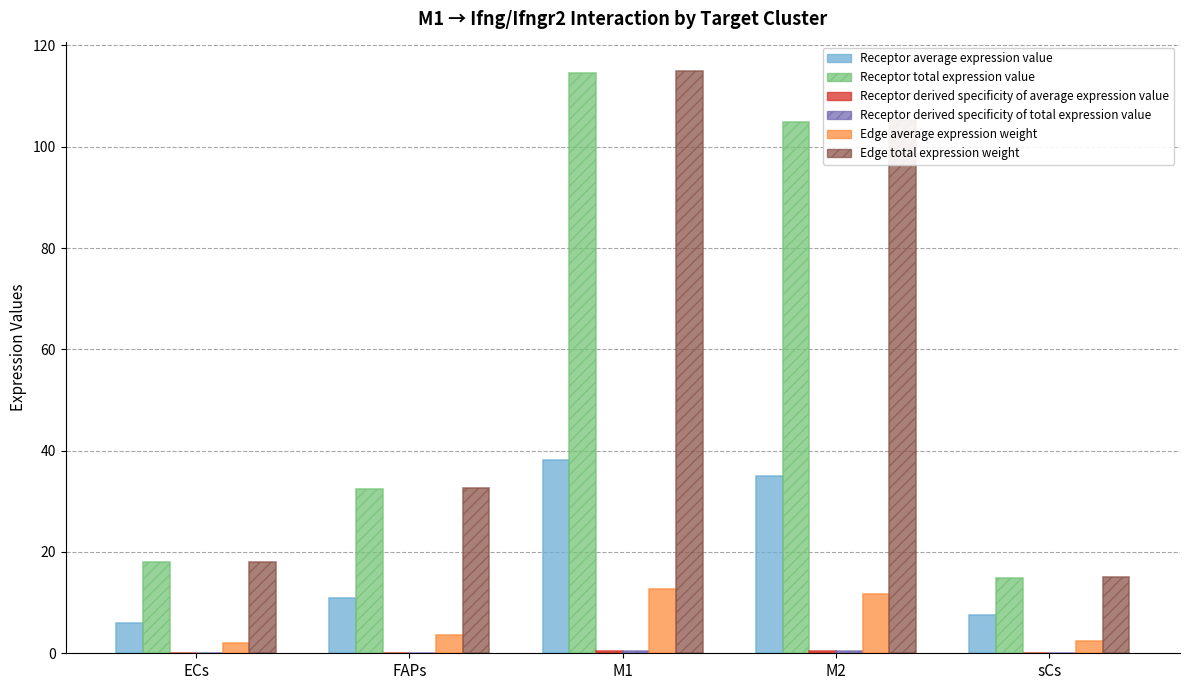

Which series changed the most between M1 and M2?

Edge total expression weight